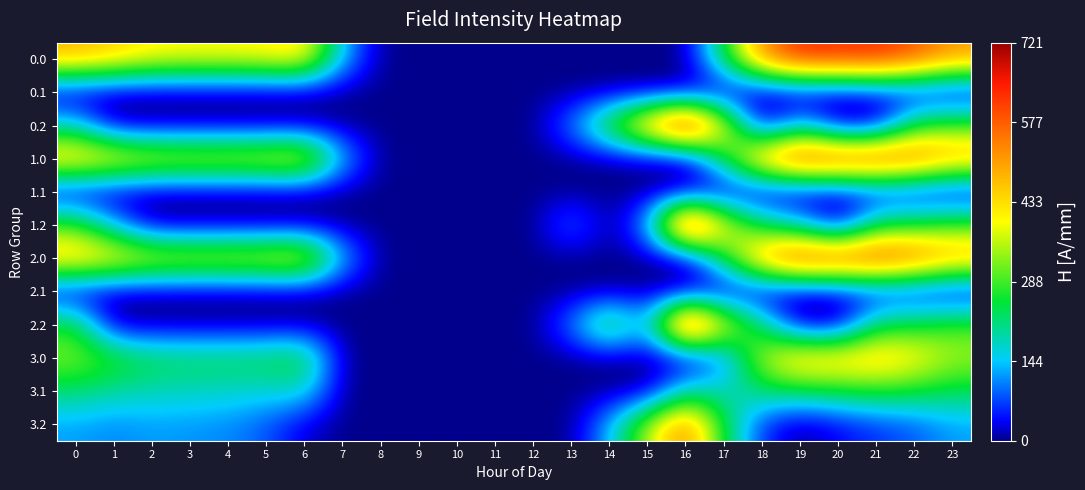

What is the total value across all series at 5?

1723.0